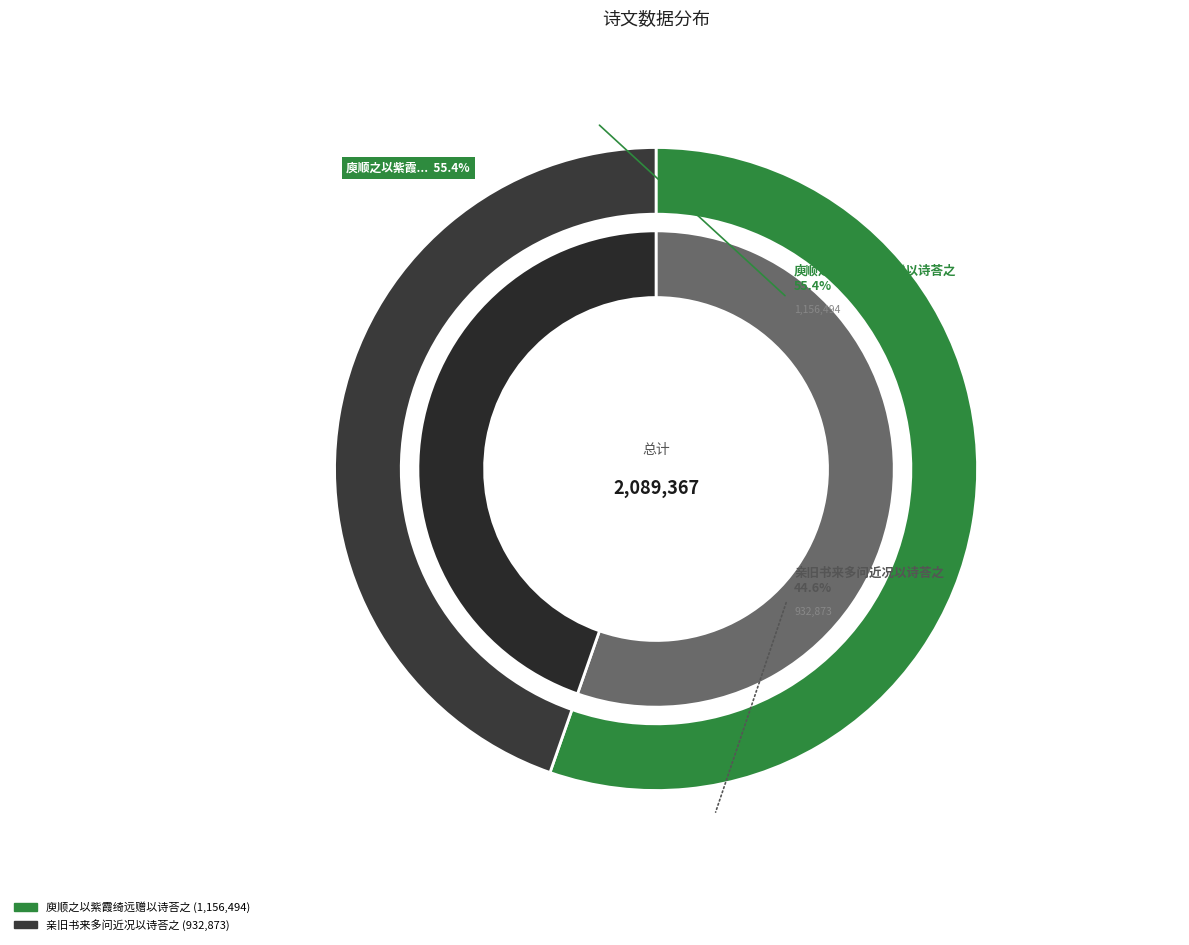

What portion of the pie excludes 庾顺之以紫霞绮远赠以诗荅之?

44.6%